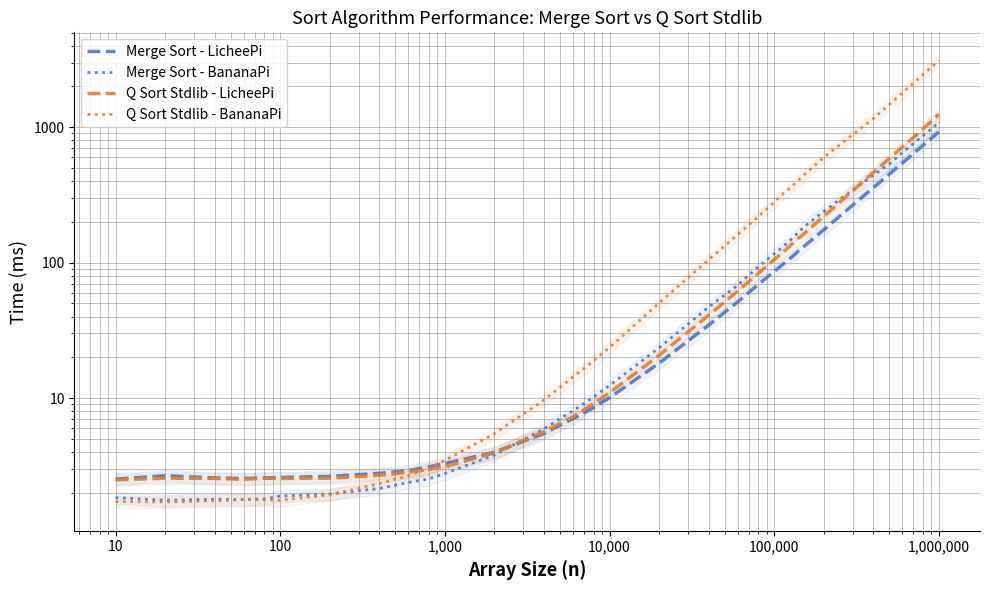

Does the chart have visible grid lines?

Yes